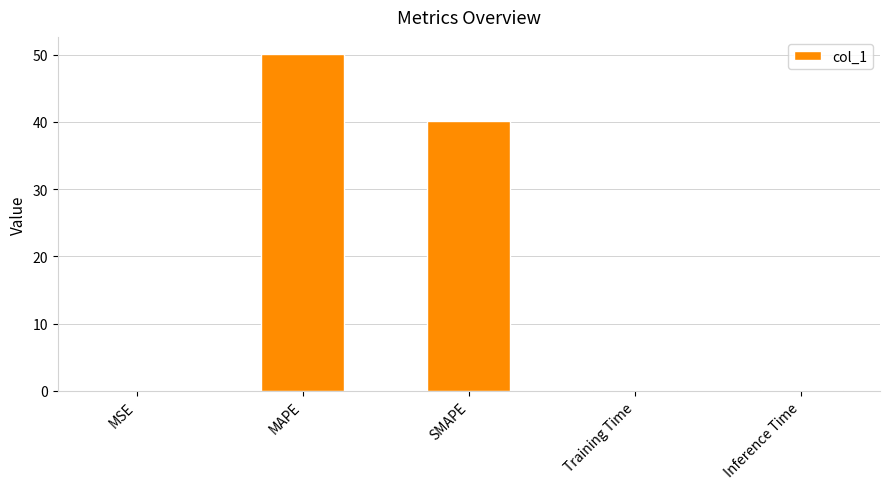

Is it true that the value at SMAPE is 40.1?

True